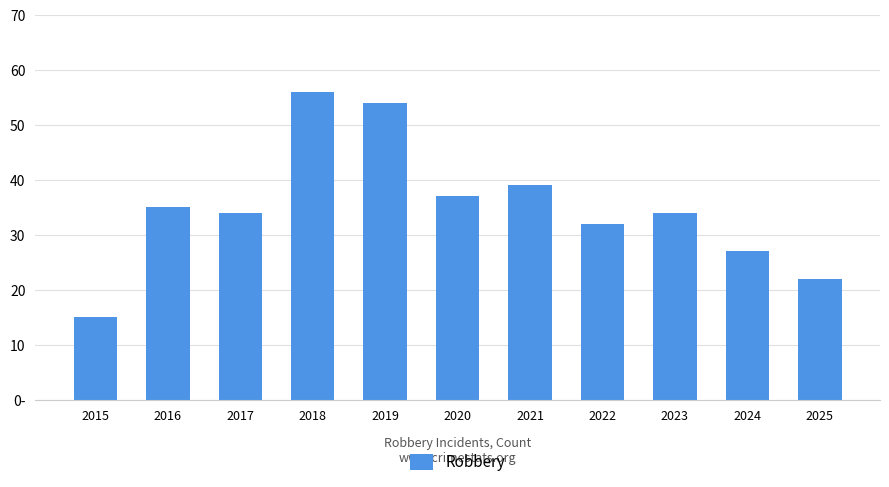

How many bars are there in total?

11